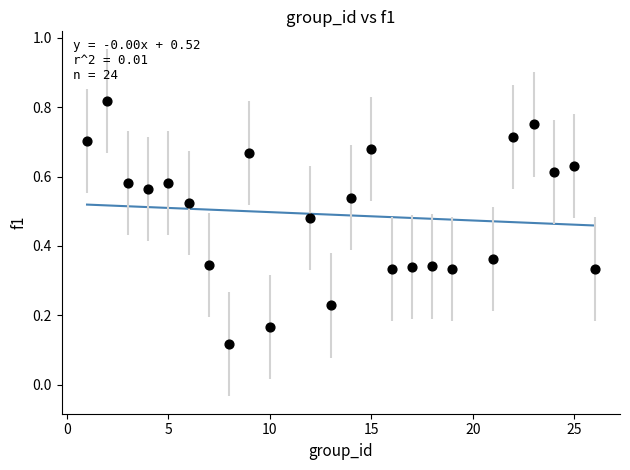

What is the range of X values (max minus min)?

25.0